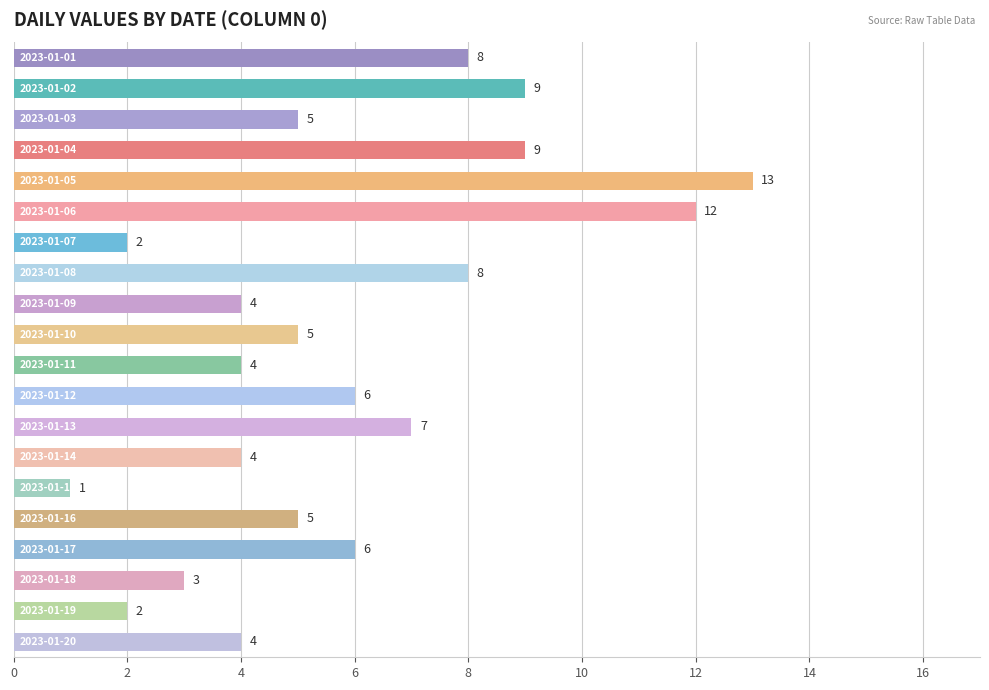

What is the difference between the maximum and minimum values?

12